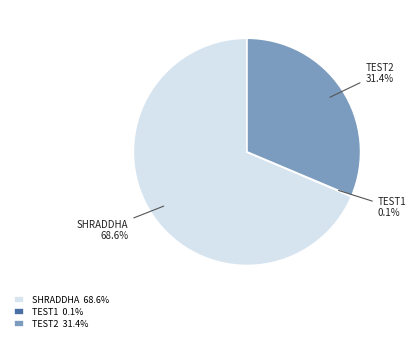

How much of the chart is everything except TEST2 31.4%?

68.6%